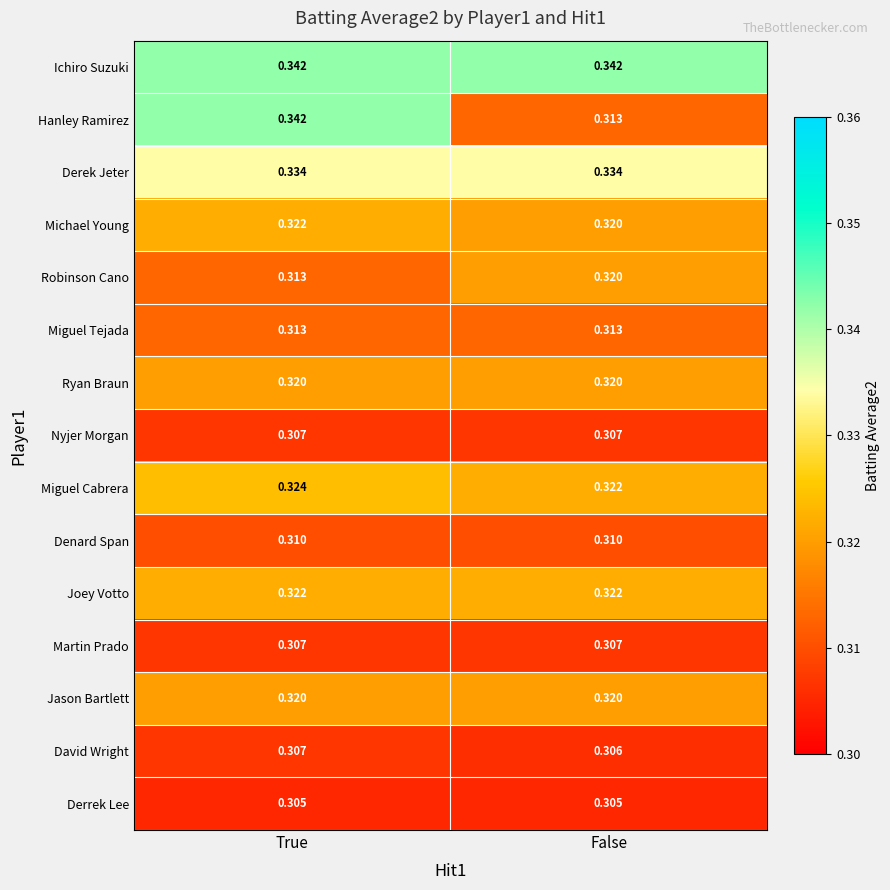

Between True and False, which series saw the biggest shift?

Hanley Ramirez